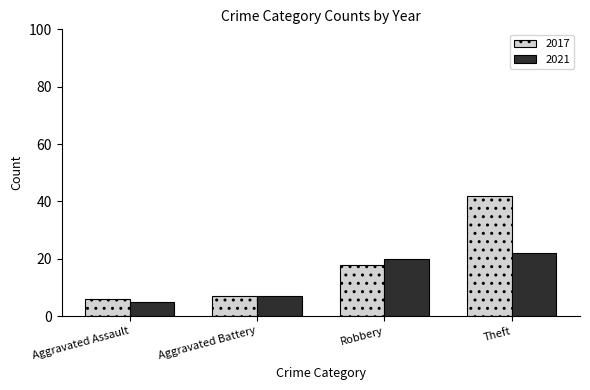

Are the bars horizontal?

No